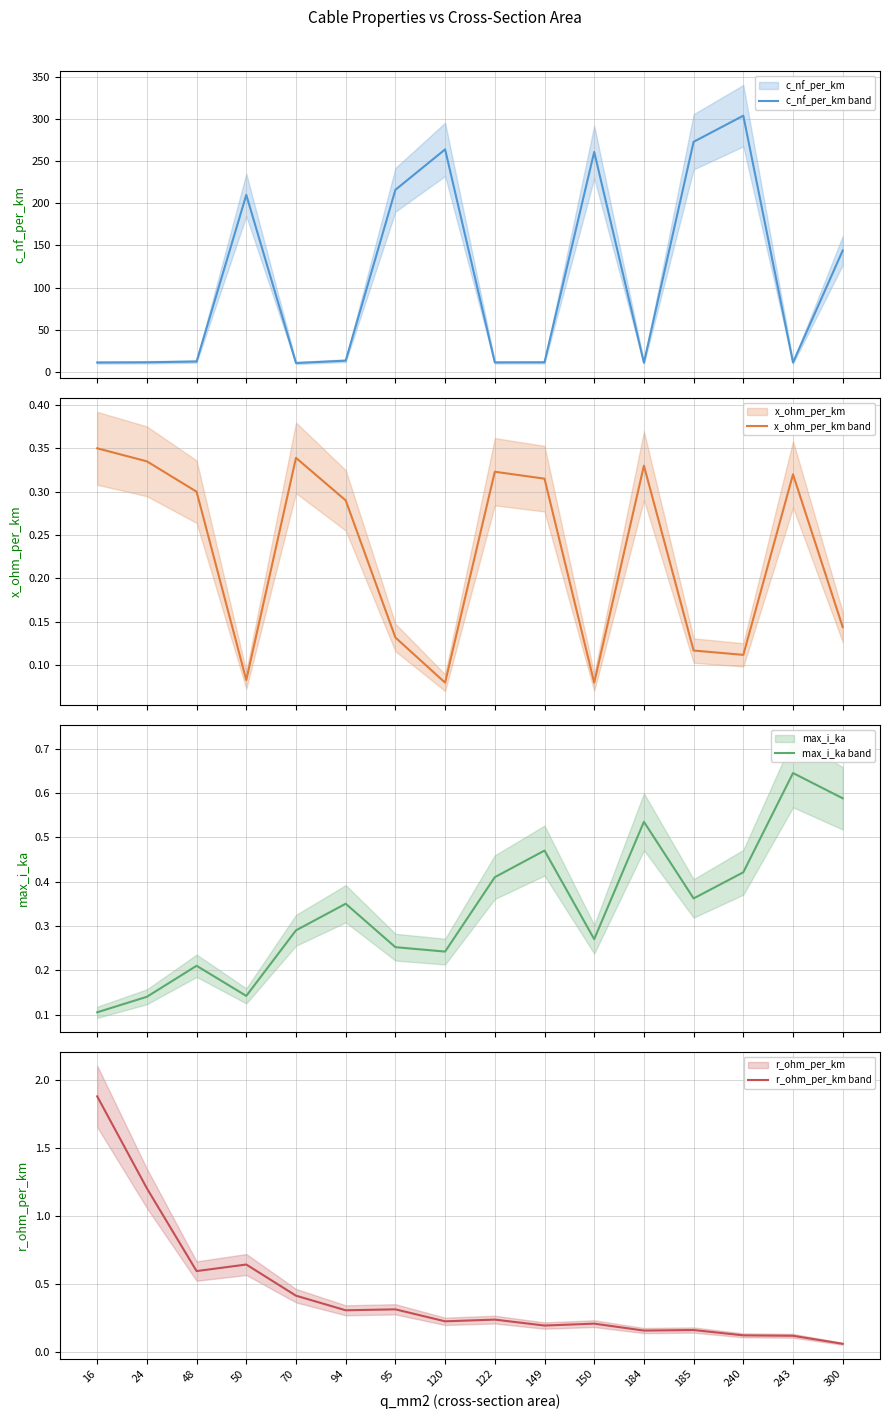

What is the total value across all series at 122?

12.1